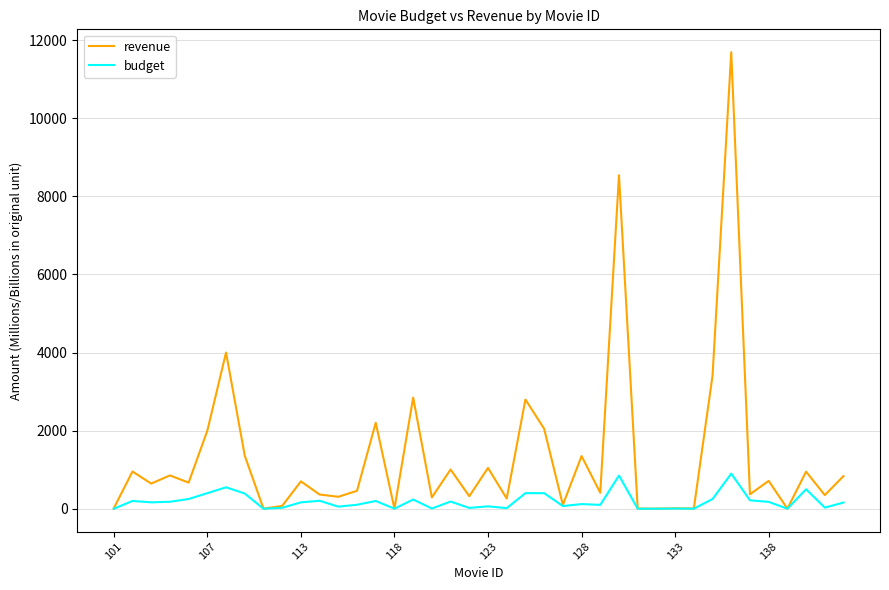

List the series in order of their peak value, lowest first.

budget, revenue